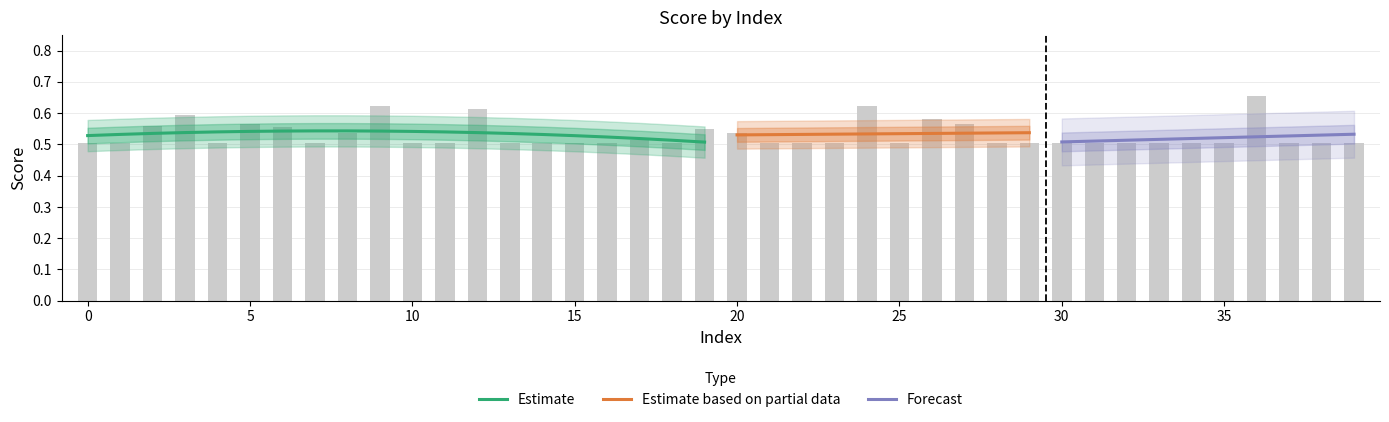

What is the sum of all score values?

21.2